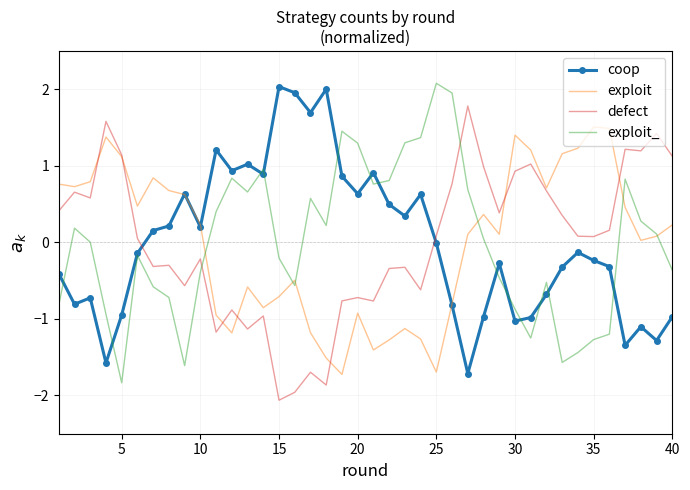

What is the smallest value displayed?

-2.1